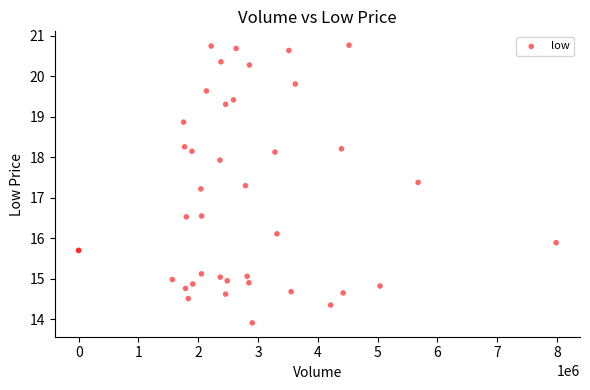

What Y value in the scatter plot is closest to 17?

17.2